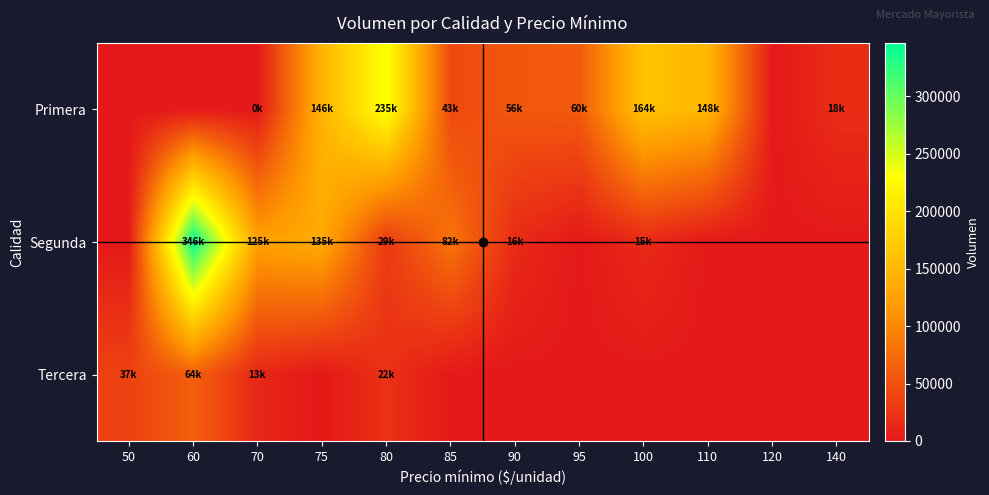

Reading left to right, what are all the values shown in this chart?

Primera: 50=0	60=0	70=74	75=146000	80=235000	85=43000	90=56000	95=60000	100=164000	110=148000	120=0	140=18000
Segunda: 50=0	60=346000	70=125000	75=135000	80=29000	85=82000	90=16000	95=0	100=15000	110=0	120=0	140=0
Tercera: 50=37000	60=64000	70=13000	75=0	80=22000	85=0	90=0	95=0	100=0	110=0	120=0	140=0